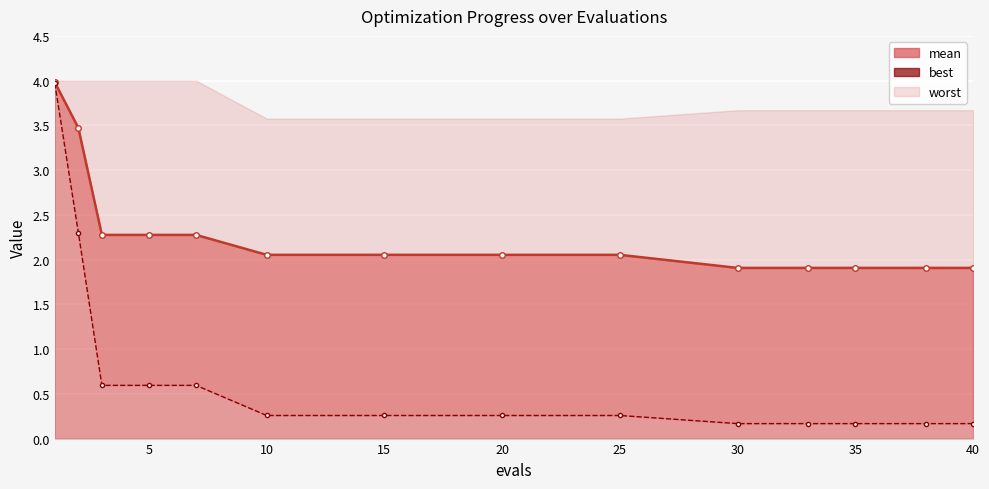

What is the smallest value displayed?

0.2